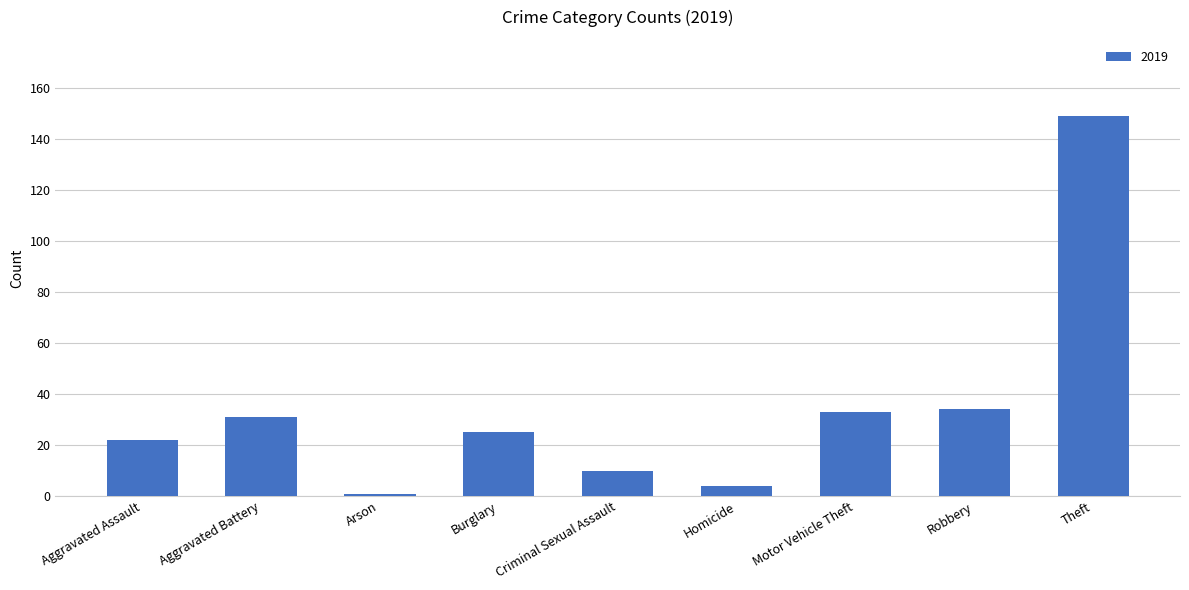

At which category does the chart reach its peak across all series?

Theft